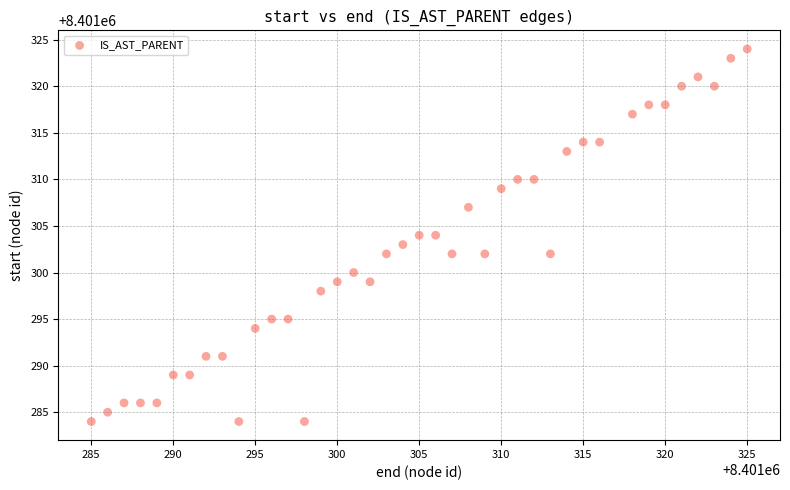

What is the range of Y values (max minus min)?

40